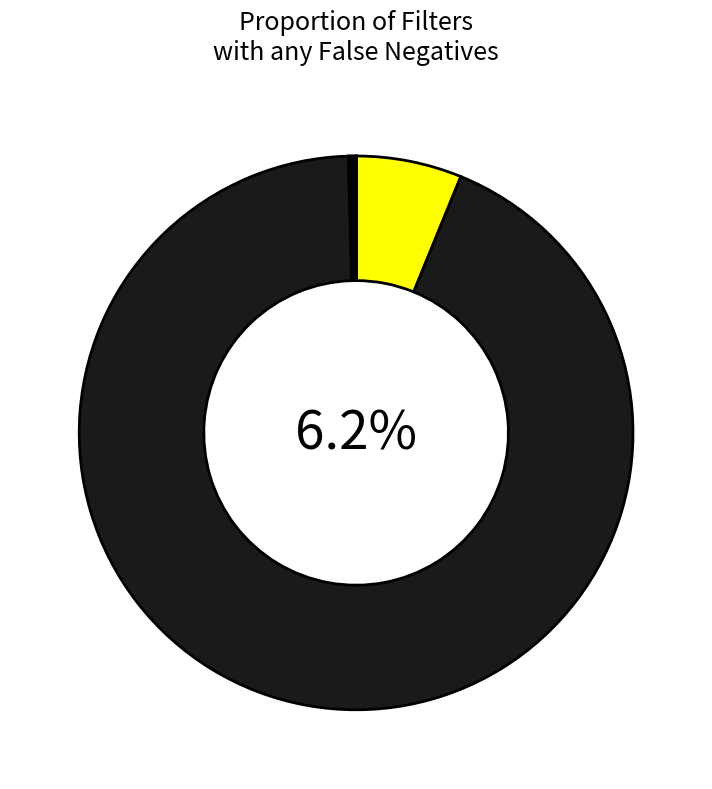

To the nearest percent, what is the difference between the P Doesn't File and P Abandons slice percentages?

6%